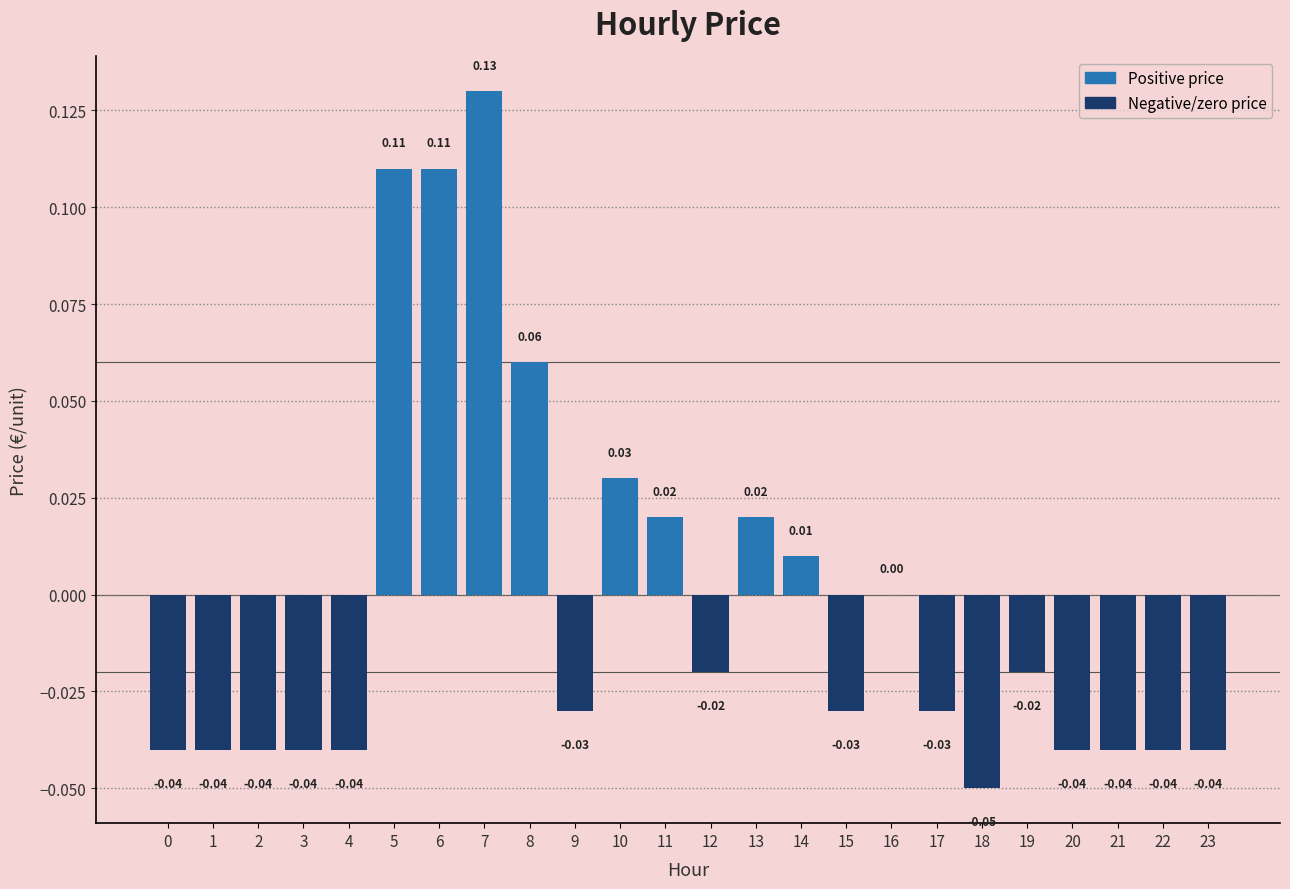

How many distinct data groups are displayed?

1